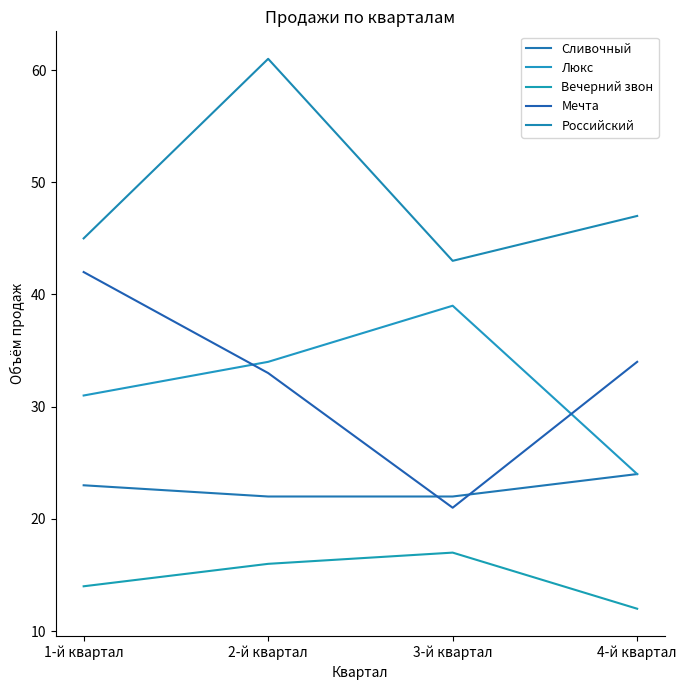

True or false: Вечерний звон and Люкс cross at least once.

False